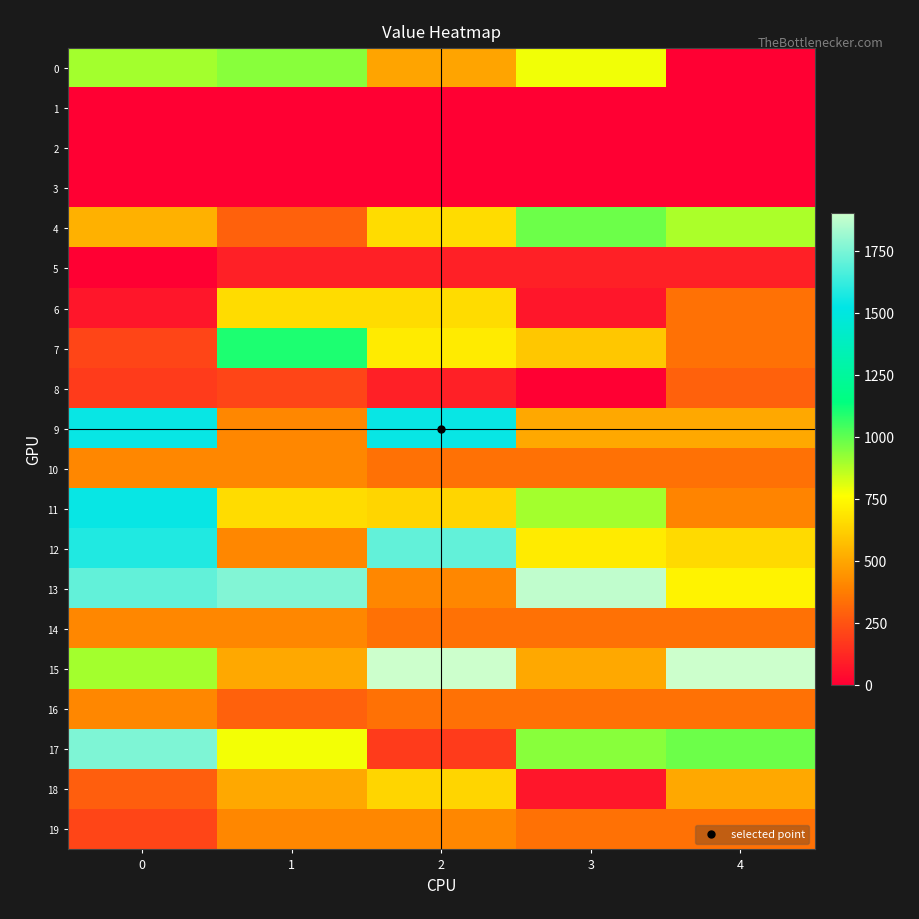

List the series in order of their peak value, lowest first.

1, 2, 3, 5, 8, 10, 14, 16, 19, 18, 6, 0, 4, 7, 9, 11, 12, 17, 13, 15